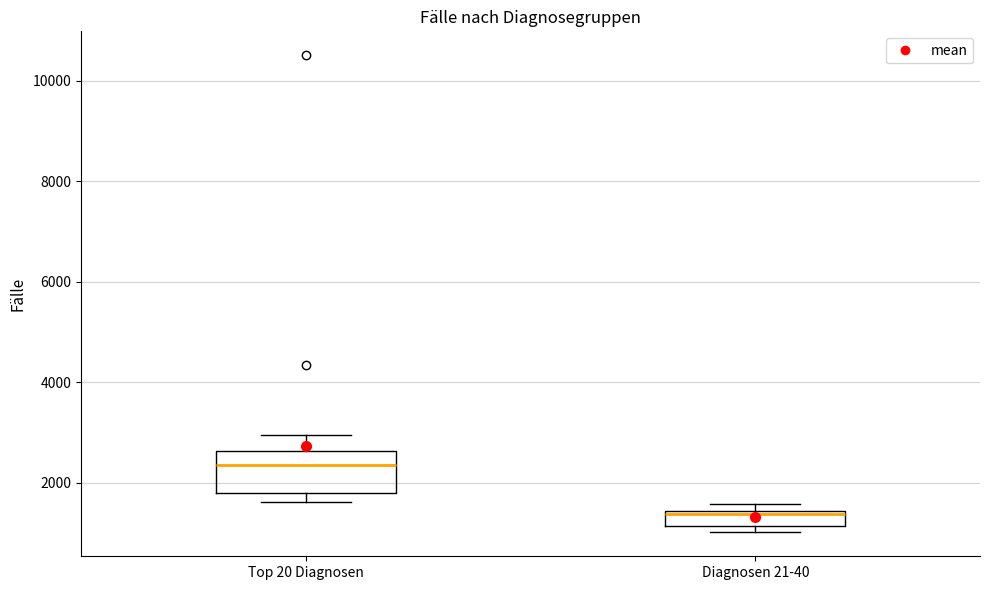

Where is the lower edge of the box for Diagnosen 21-40 on the y-axis? The values are not printed on the chart, so give them approximately, as read against the axis.

1200